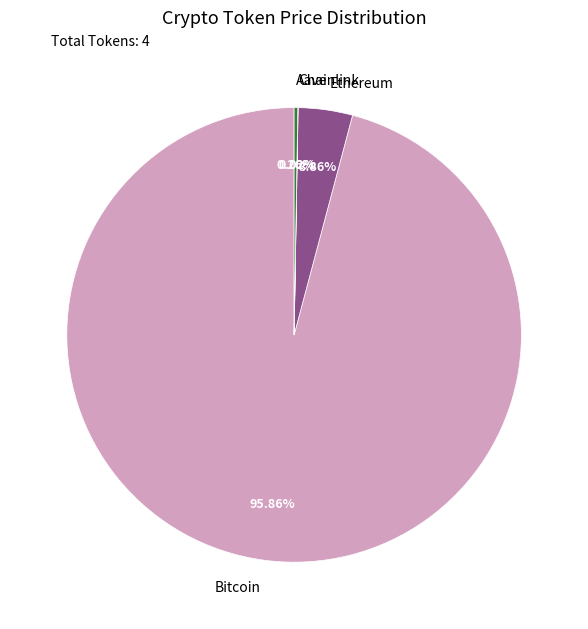

Is there any slice that represents more than half of the pie?

Yes